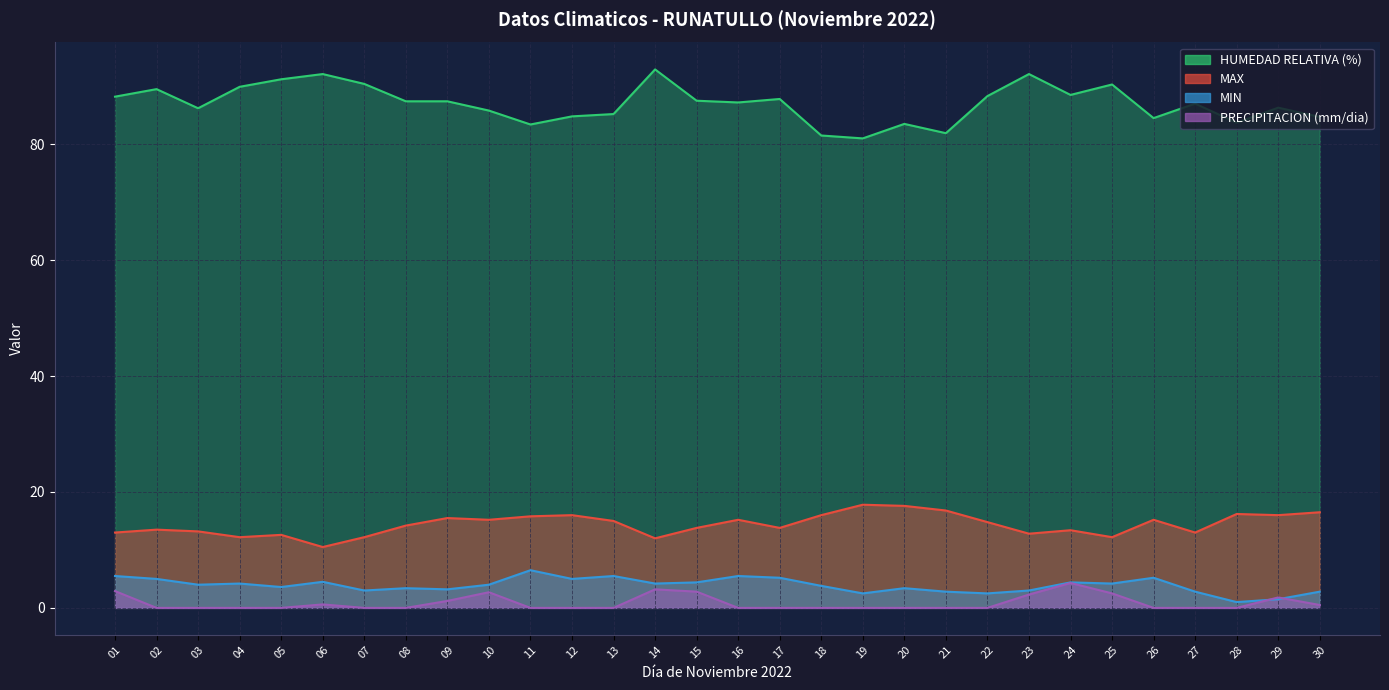

At which label is MAX closest to 14?

08